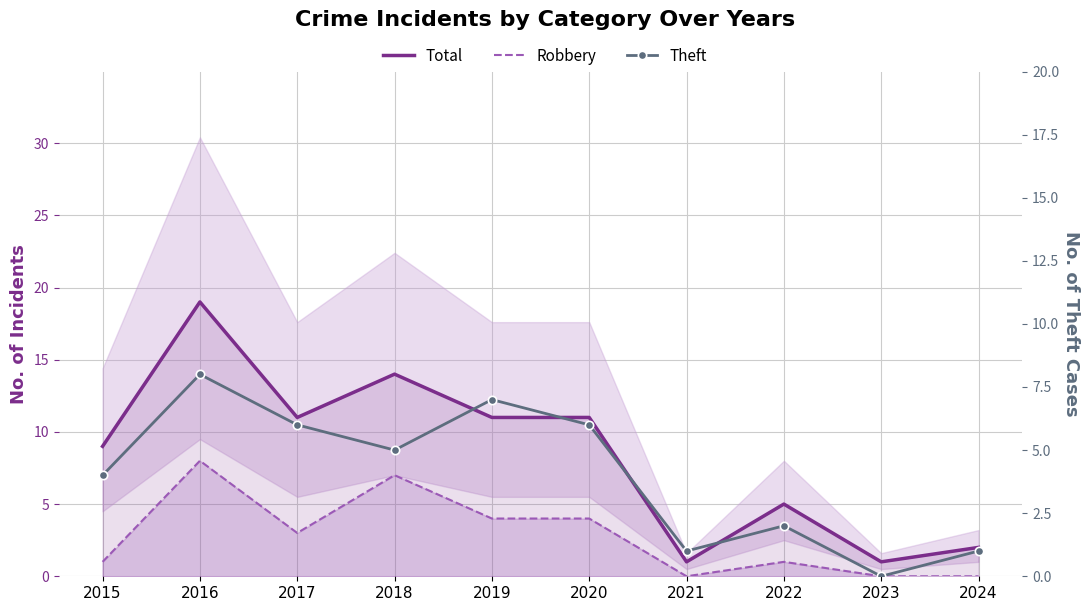

Reading left to right, extract all data points from this chart.

Total: 2015=9	2016=19	2017=11	2018=14	2019=11	2020=11	2021=1	2022=5	2023=1	2024=2
Robbery: 2015=1	2016=8	2017=3	2018=7	2019=4	2020=4	2021=0	2022=1	2023=0	2024=0
Theft: 2015=4	2016=8	2017=6	2018=5	2019=7	2020=6	2021=1	2022=2	2023=0	2024=1